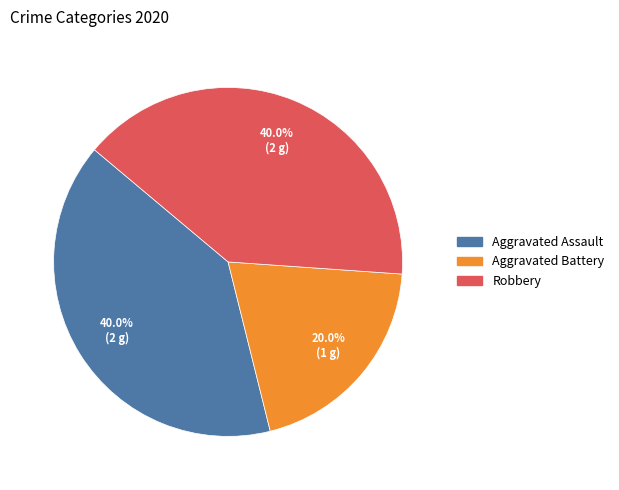

Count the number of slices in the pie.

3